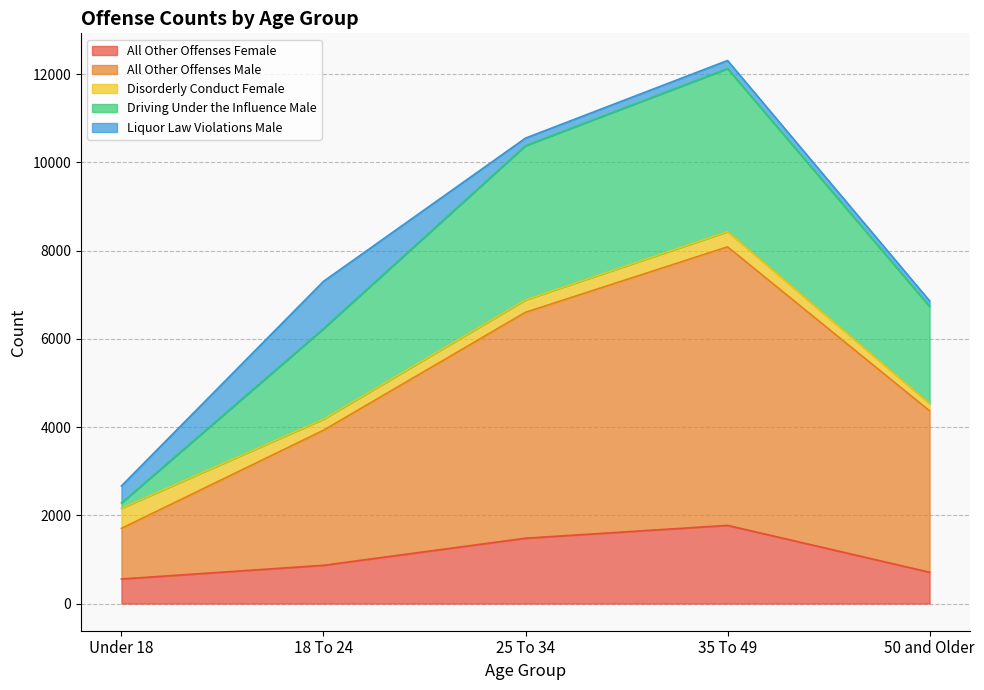

At which label does All Other Offenses Female reach its peak?

35 To 49